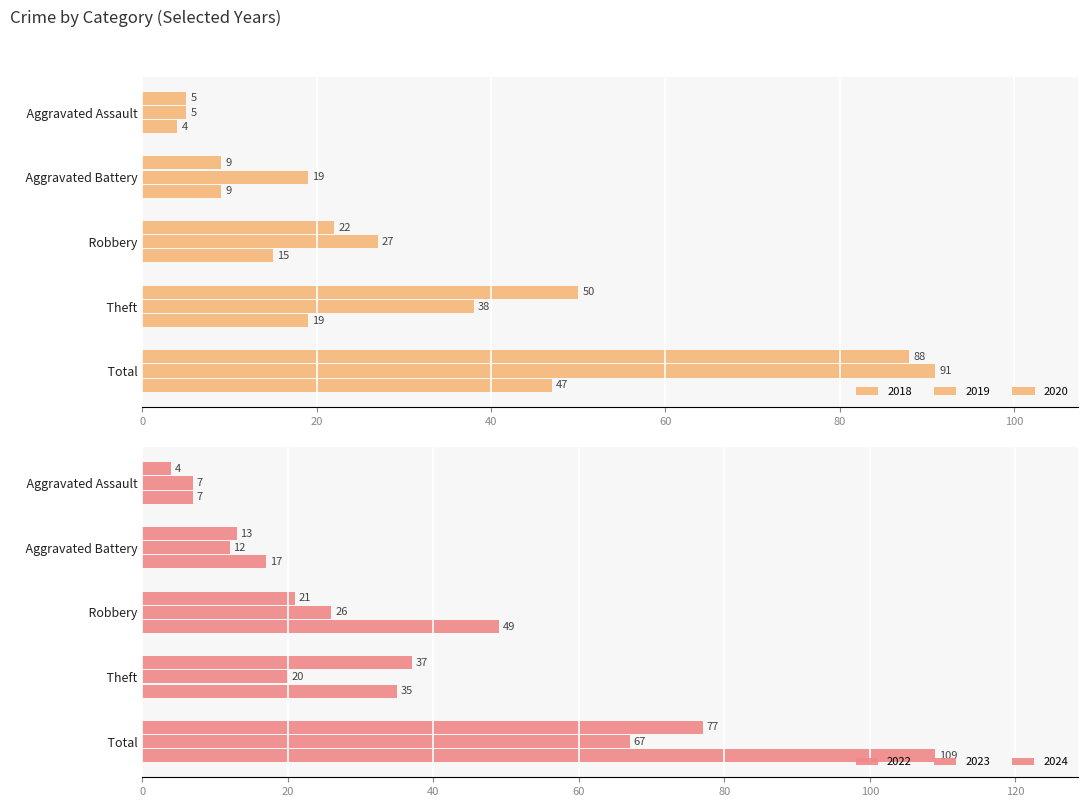

What is the total value across all series at Aggravated Assault?

32